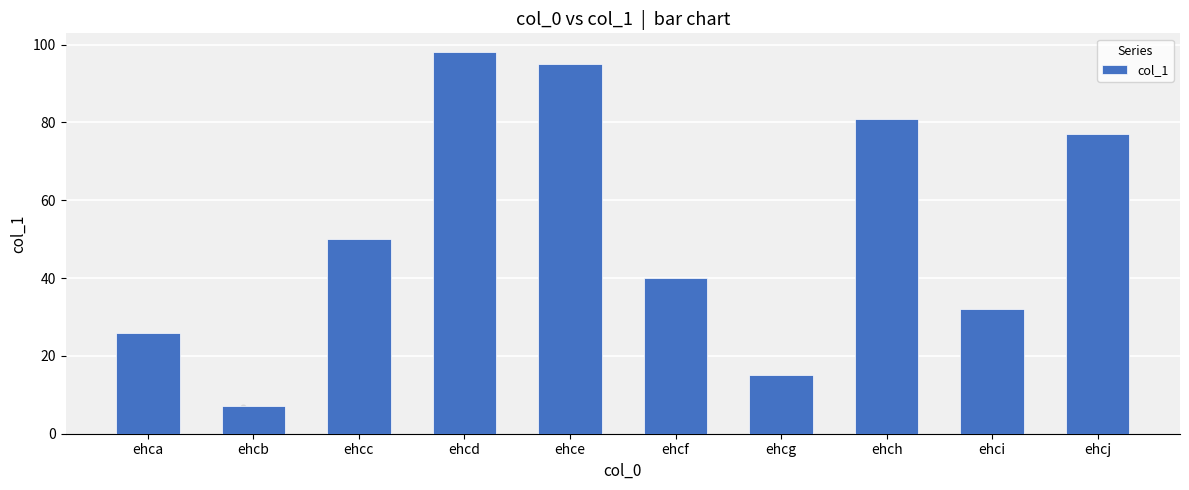

Between ehci and ehcj, which is larger?

ehcj